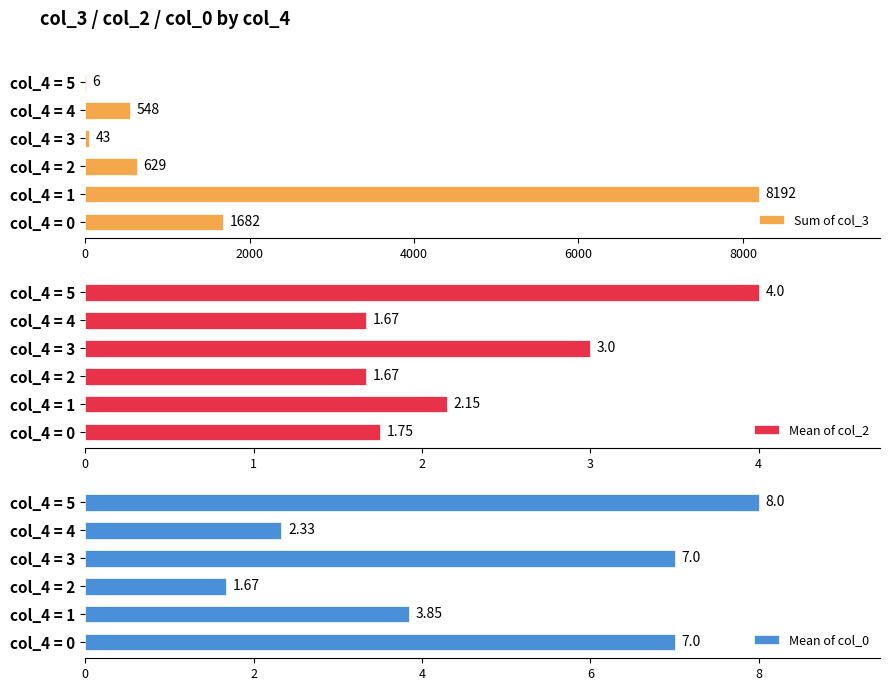

What value does the Sum of col_3 series have at col_4 = 1?

8192